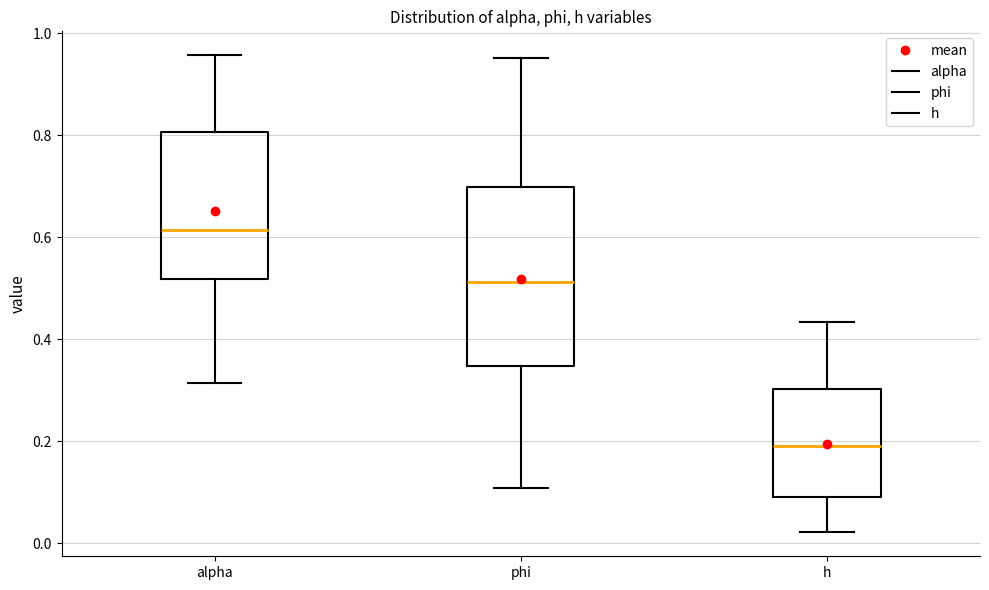

Reading left to right, transcribe this box plot: for each box, give where its median line is, the range the box spans, and where its two whiskers end, as read against the y-axis. The values are not printed on the chart, so give them approximately, as read against the axis.

alpha: median 0.62, box 0.52 to 0.80, whiskers 0.32 to 0.96
phi: median 0.52, box 0.34 to 0.70, whiskers 0.10 to 0.96
h: median 0.20, box 0.10 to 0.30, whiskers 0.02 to 0.44